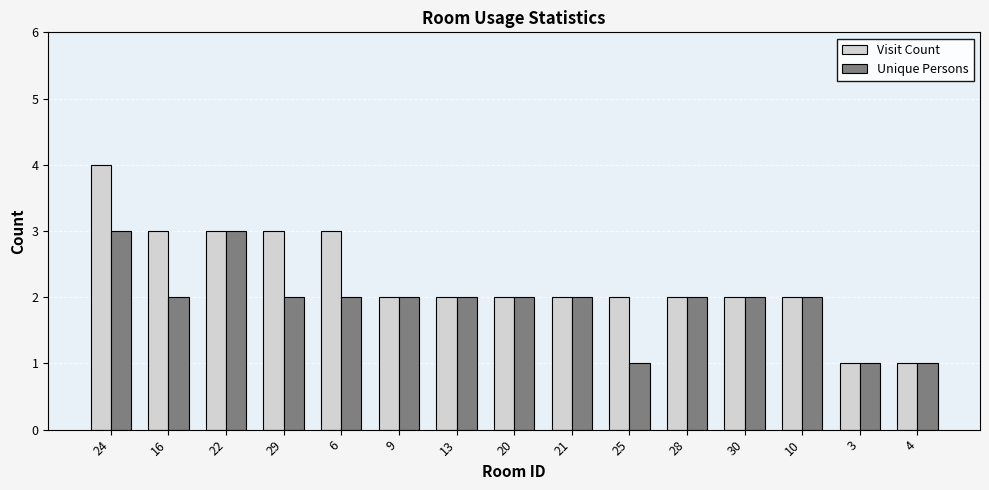

What is the average value of the Visit Count series?

2